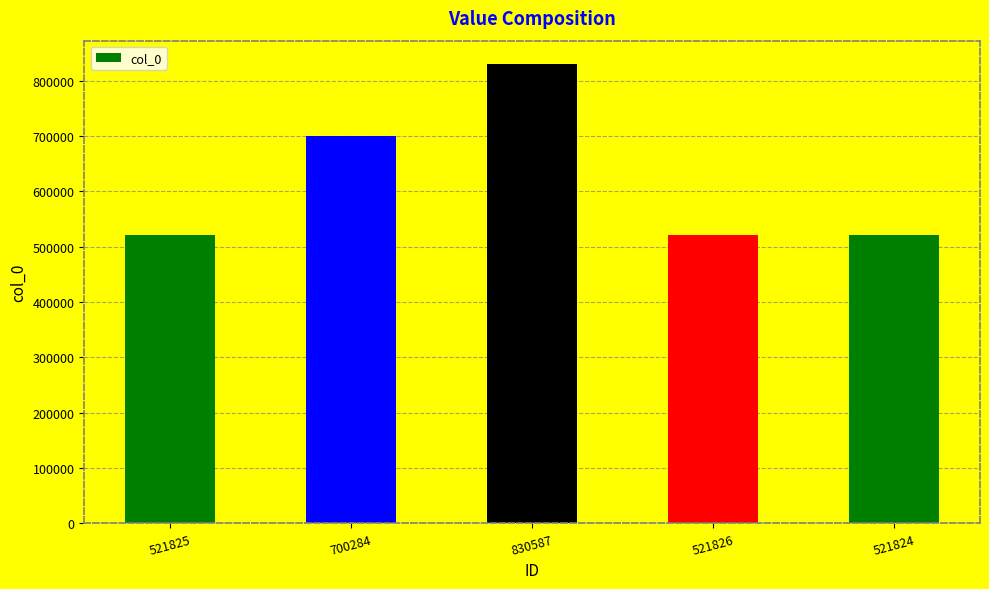

What is the label of the 1st bar from the right?

521824